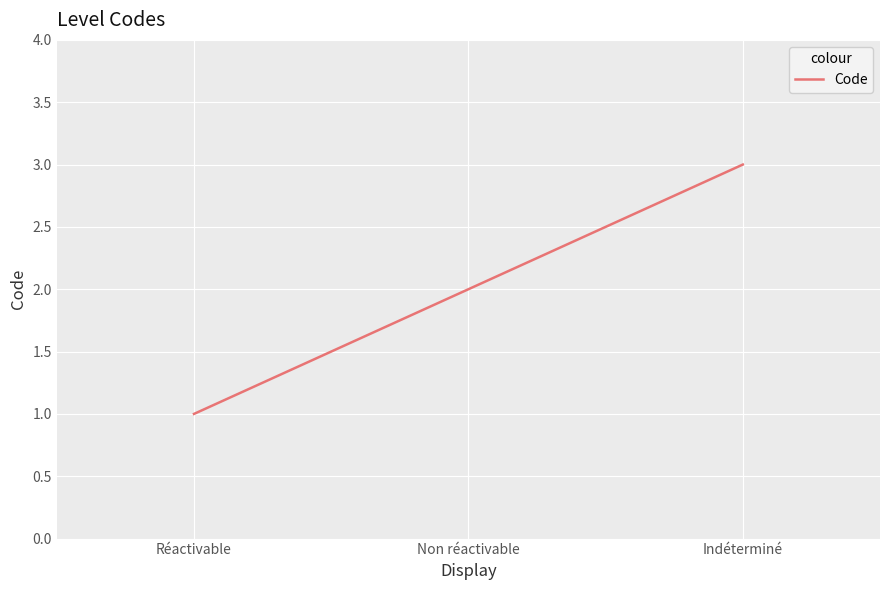

True or false: the data shows 2 at Non réactivable.

True